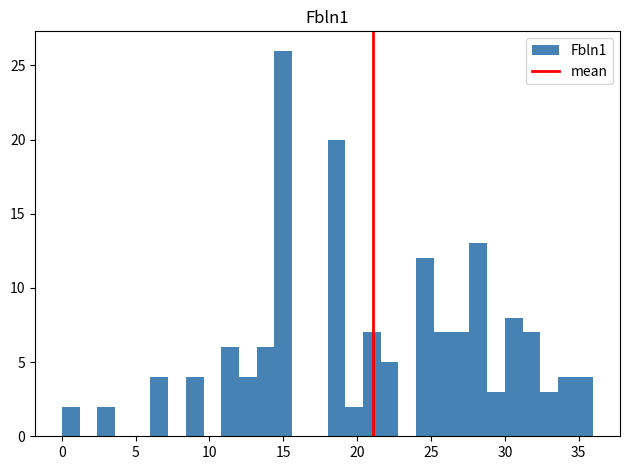

Around what value on the x-axis is the tallest bar? Give the approximate position of its centre, as read against the axis.

15.0